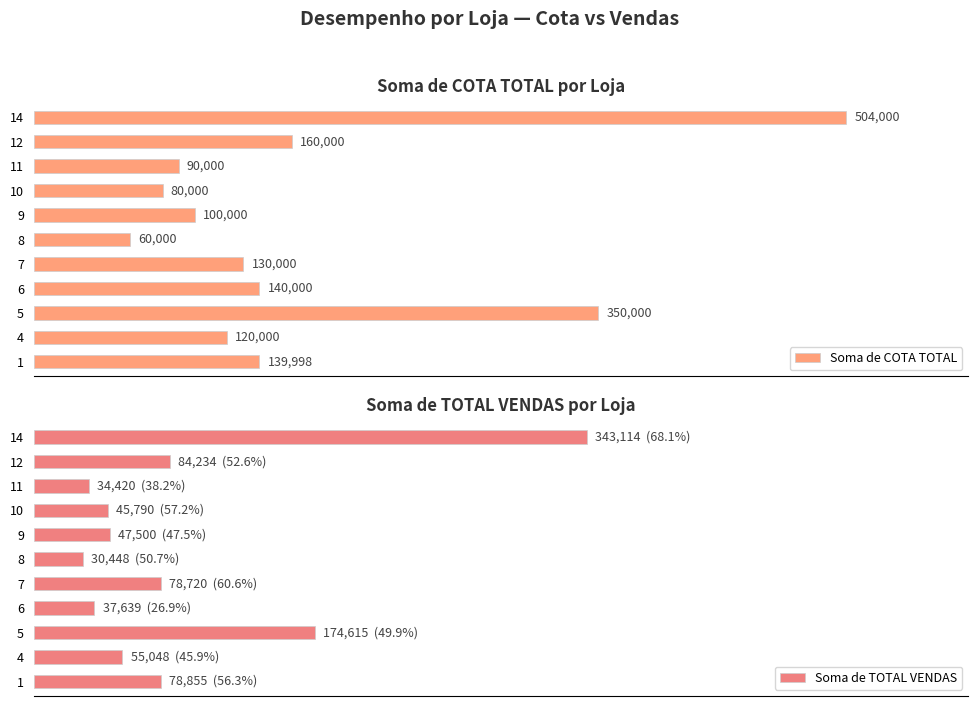

List the labels in order of Soma de COTA TOTAL value, largest first.

14, 5, 12, 6, 1, 7, 4, 9, 11, 10, 8